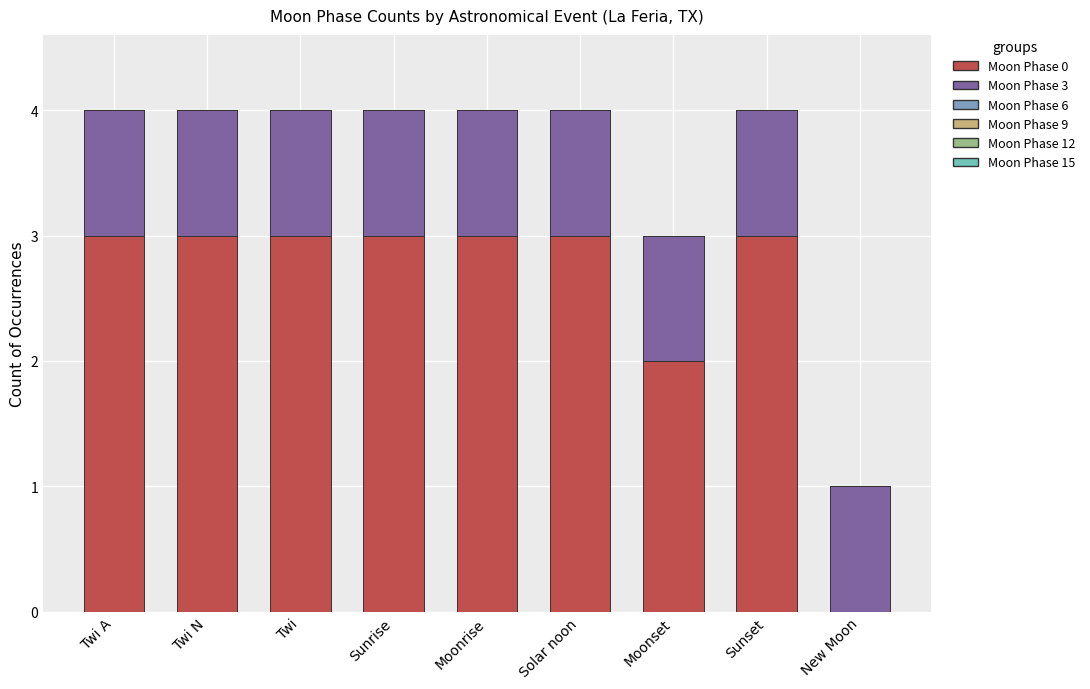

What is the total value across all series at Moonrise?

4